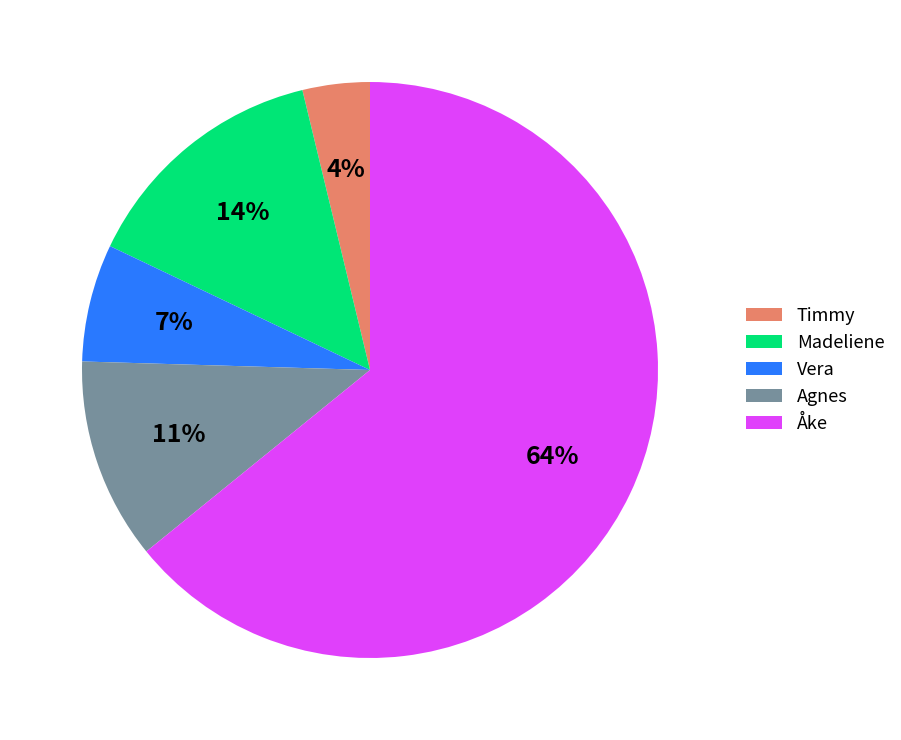

Which category accounts for the majority?

Åke